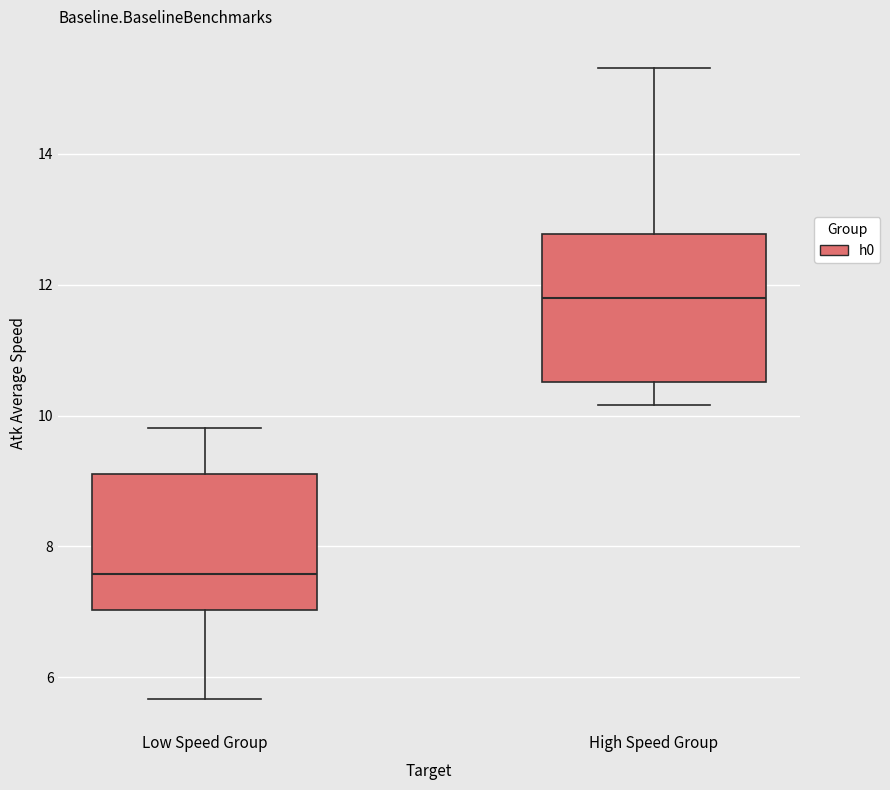

Reading left to right, transcribe this box plot: for each box, give where its median line is, the range the box spans, and where its two whiskers end, as read against the y-axis. The values are not printed on the chart, so give them approximately, as read against the axis.

Low Speed Group: median 7.6, box 7.0 to 9.2, whiskers 5.6 to 9.8
High Speed Group: median 11.8, box 10.6 to 12.8, whiskers 10.2 to 15.4